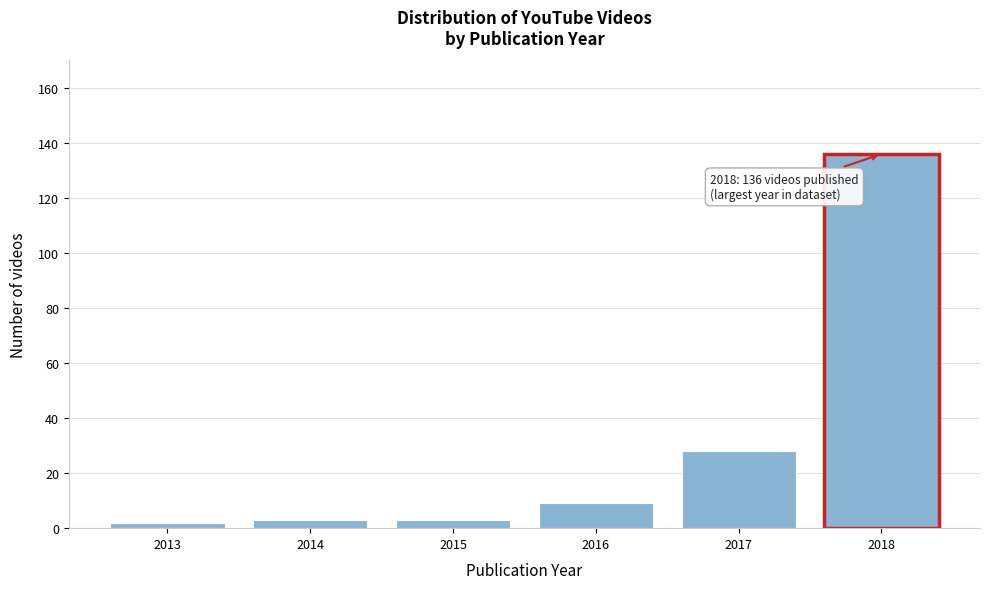

Reading left to right, list all the values displayed in this chart.

2	3	3	9	28	136